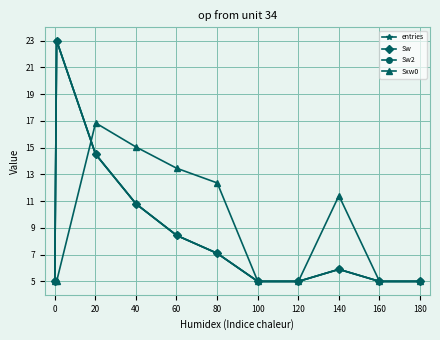

Is this an area chart (filled region under the line)?

No